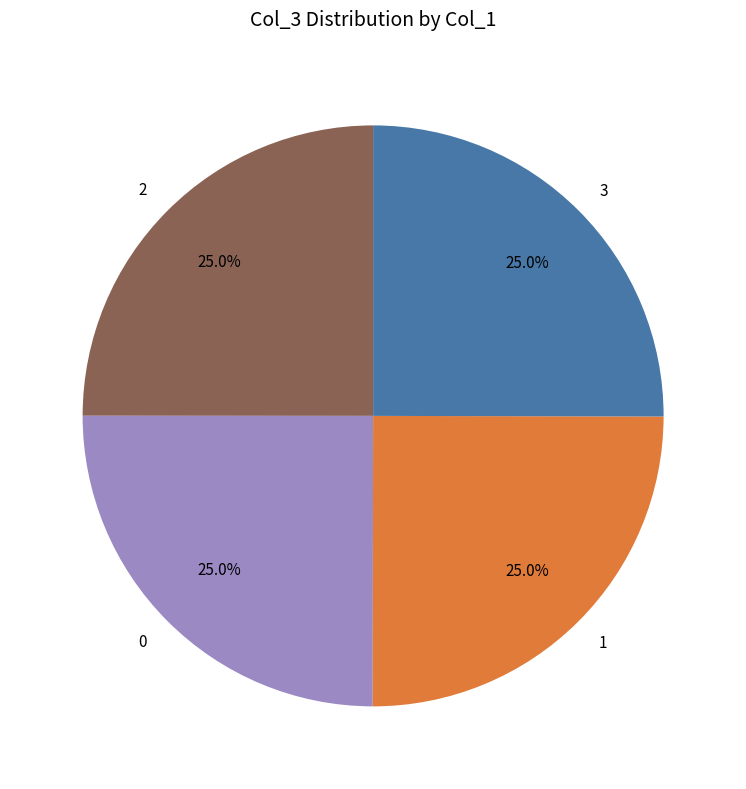

Is there a majority slice in this chart?

No